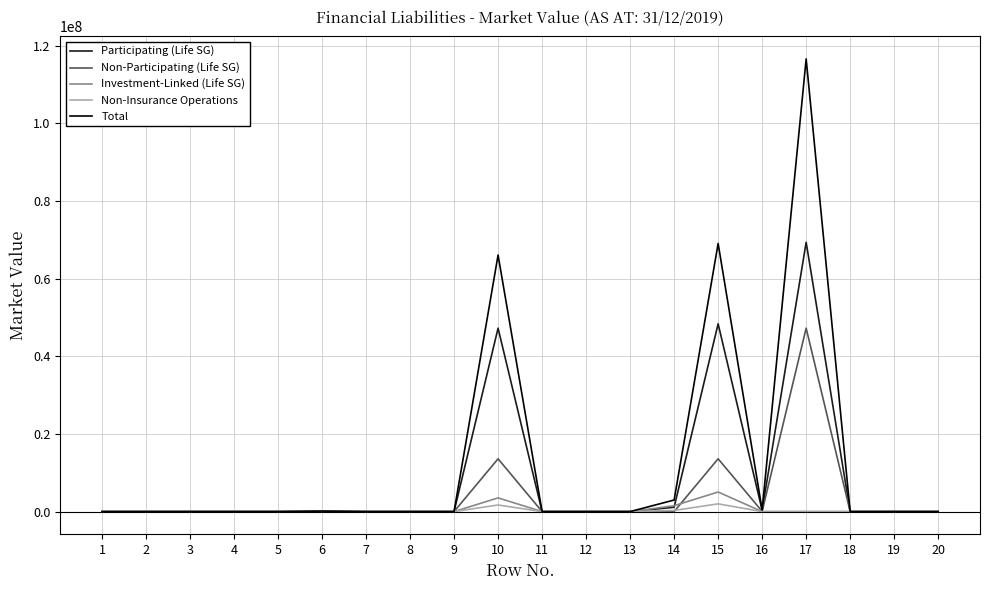

Which series has the largest range (max minus min)?

Total